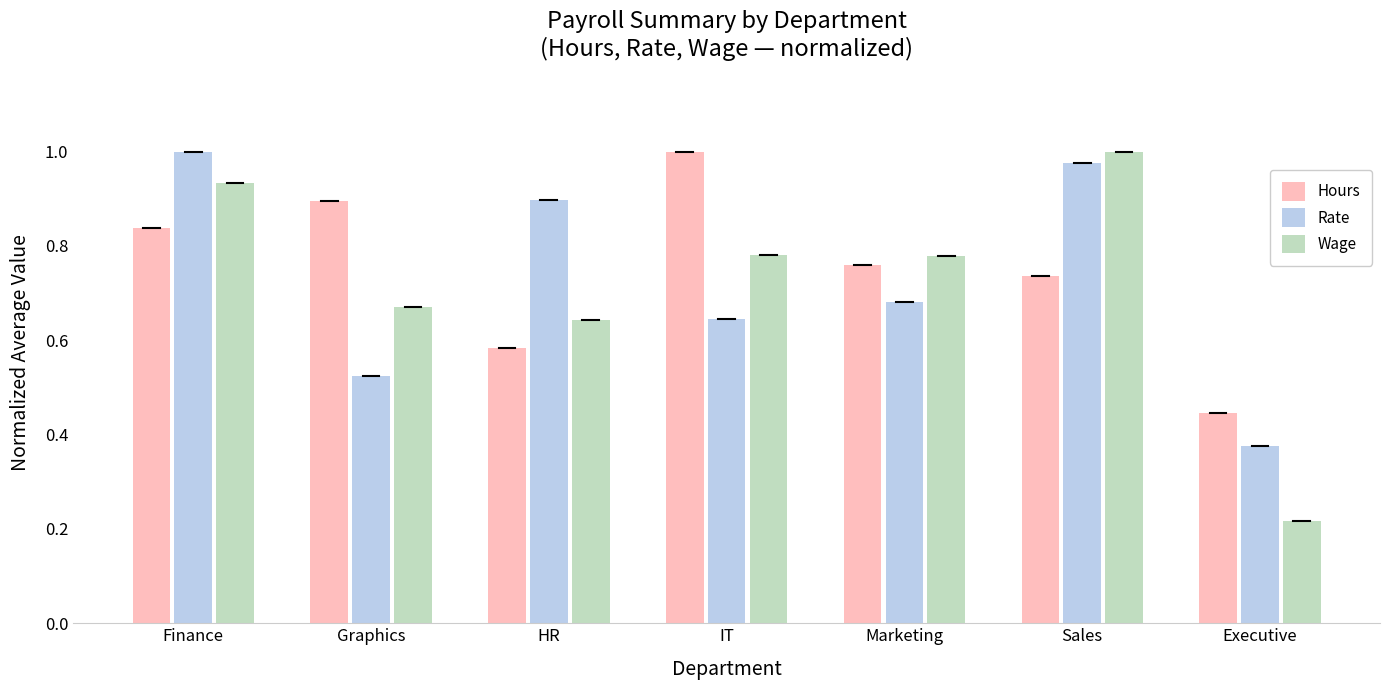

Is the value of Wage at Marketing greater than the value of Rate at HR?

No